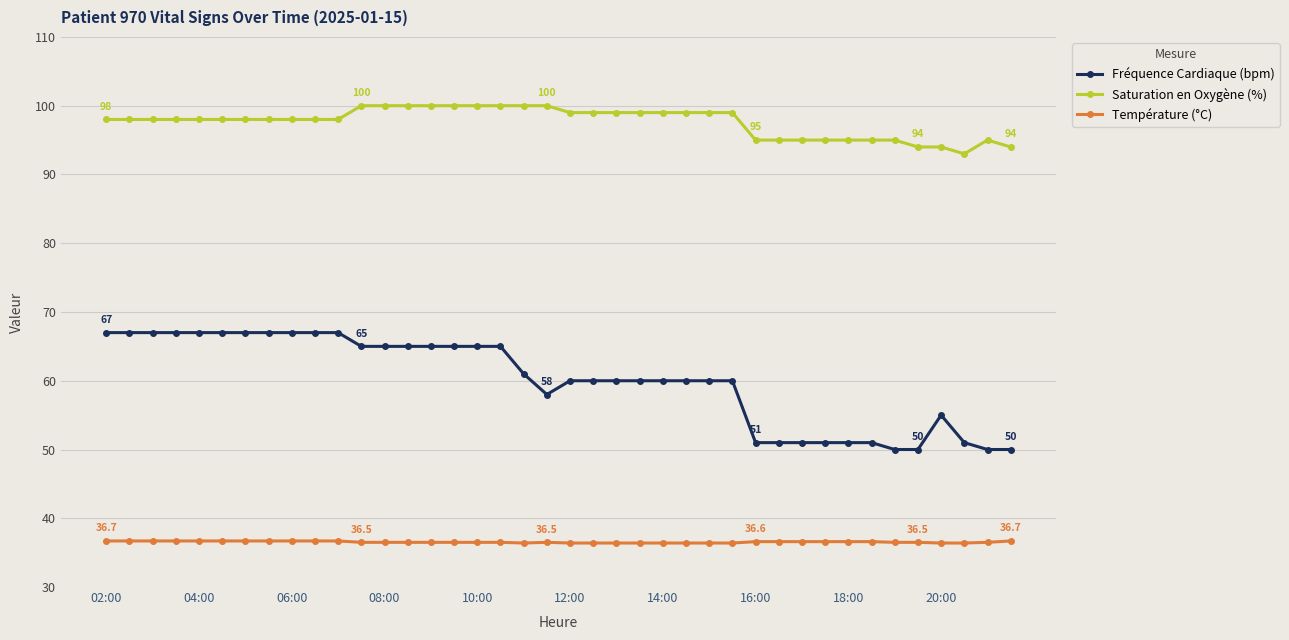

What are all the series names shown in the legend?

Fréquence Cardiaque (bpm), Saturation en Oxygène (%), Température (°C)